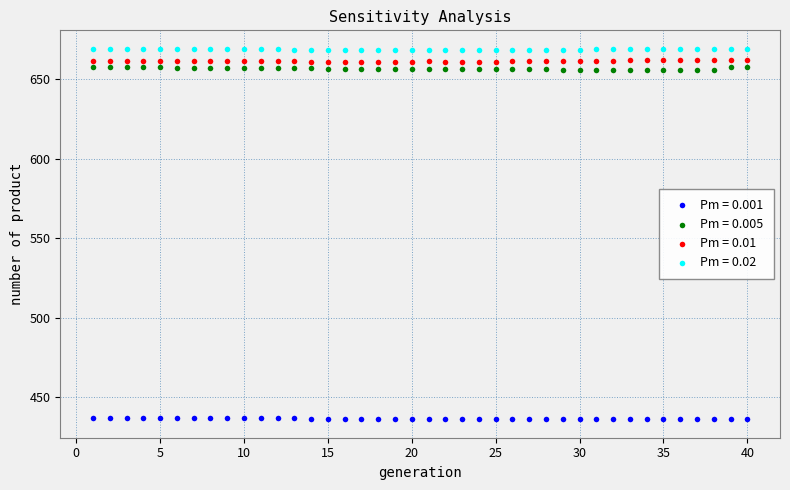

Which series contains the lowest Y value?

Pm = 0.001